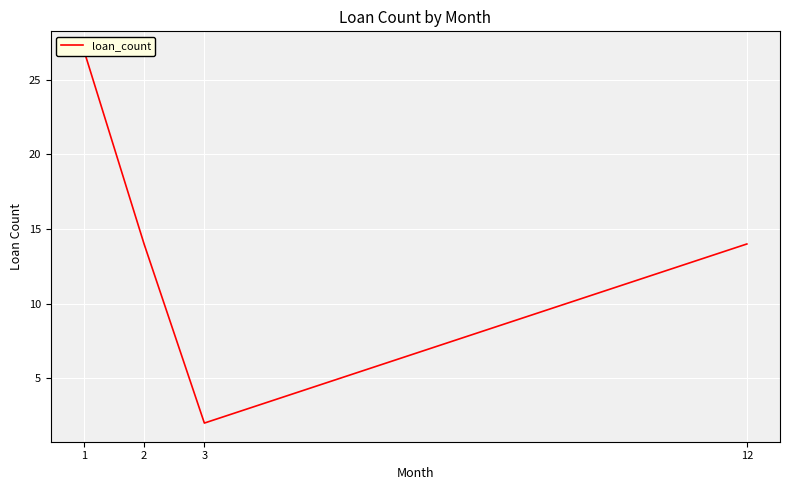

What is the minimum value shown in the chart?

2